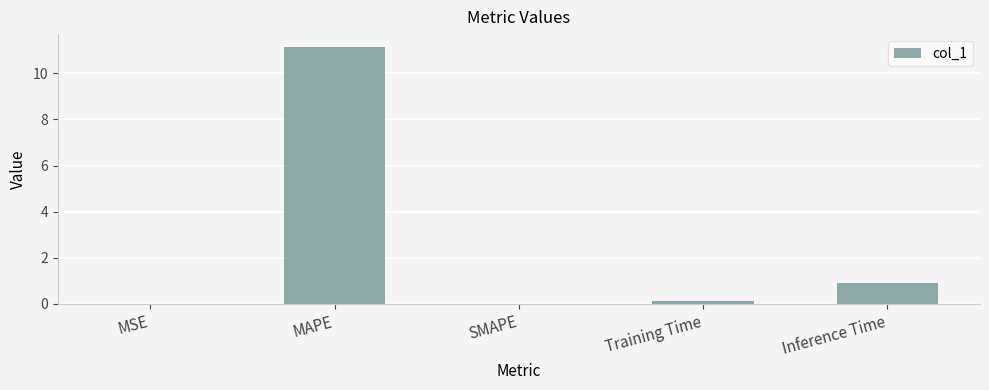

True or false: the data shows 0.9 at Inference Time.

True